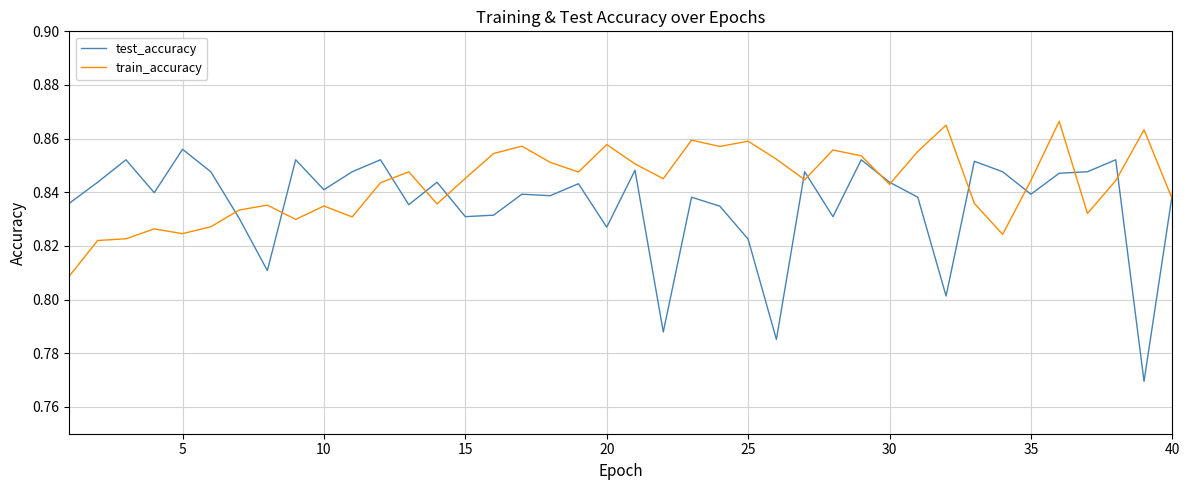

True or false: test_accuracy has more than 2 points higher than both neighbors.

True